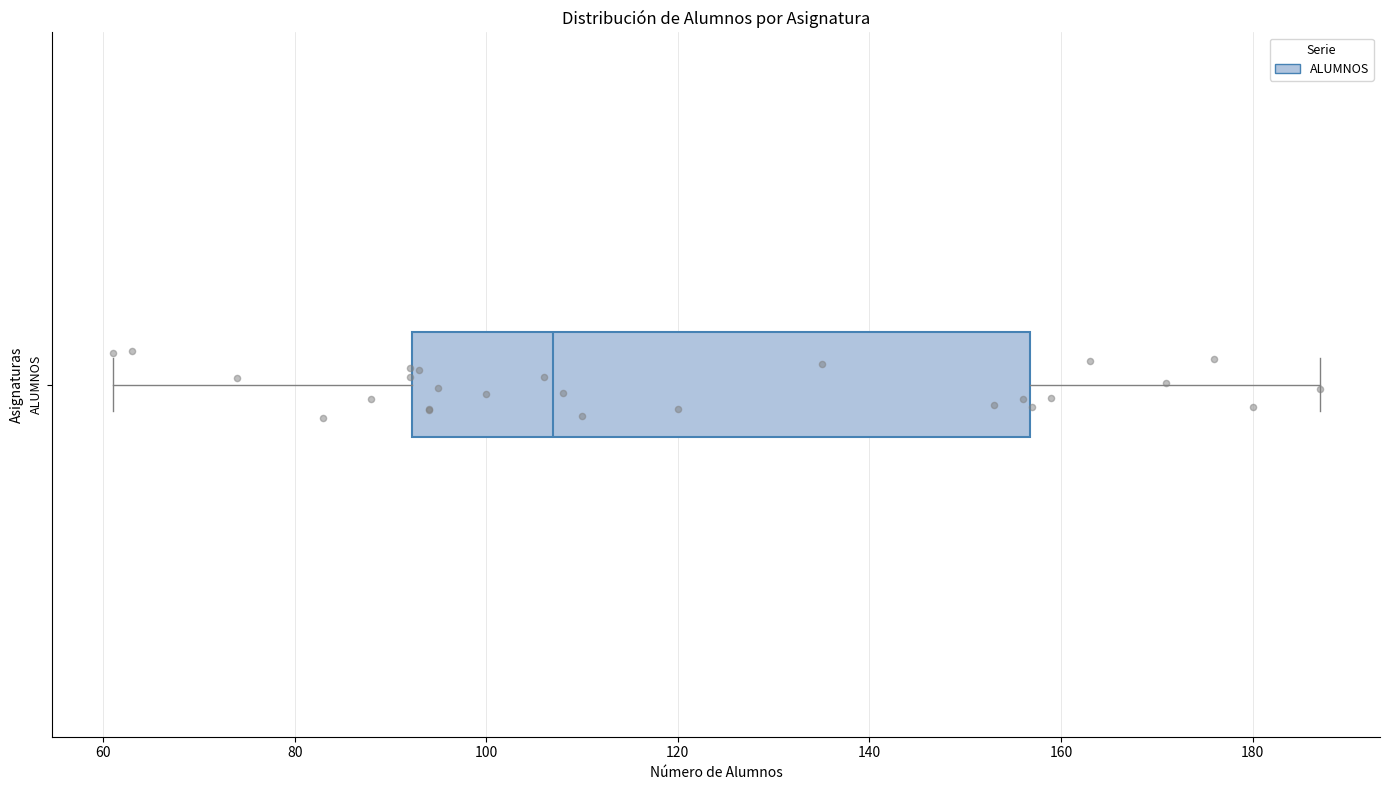

Where is the left edge of the box for ALUMNOS on the x-axis? The values are not printed on the chart, so give them approximately, as read against the axis.

92